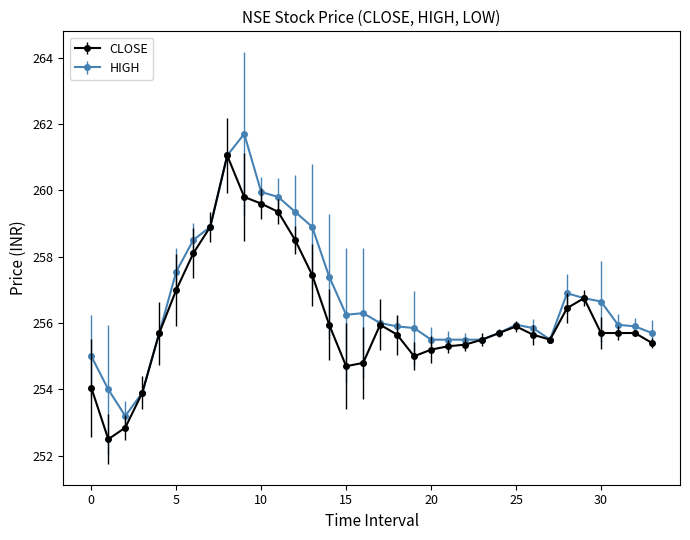

What is the greatest value displayed?

261.7